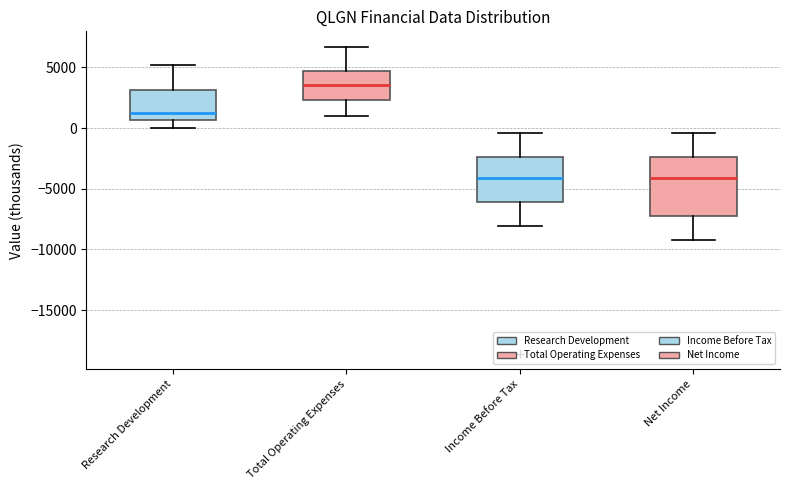

Reading left to right, transcribe this box plot: for each box, give where its median line is, the range the box spans, and where its two whiskers end, as read against the y-axis. The values are not printed on the chart, so give them approximately, as read against the axis.

Research Development: median 1000, box 500 to 3000, whiskers 0 to 5000
Total Operating Expenses: median 3500, box 2500 to 4500, whiskers 1000 to 6500
Income Before Tax: median -4000, box -6000 to -2500, whiskers -8000 to -500
Net Income: median -4000, box -7000 to -2500, whiskers -9000 to -500